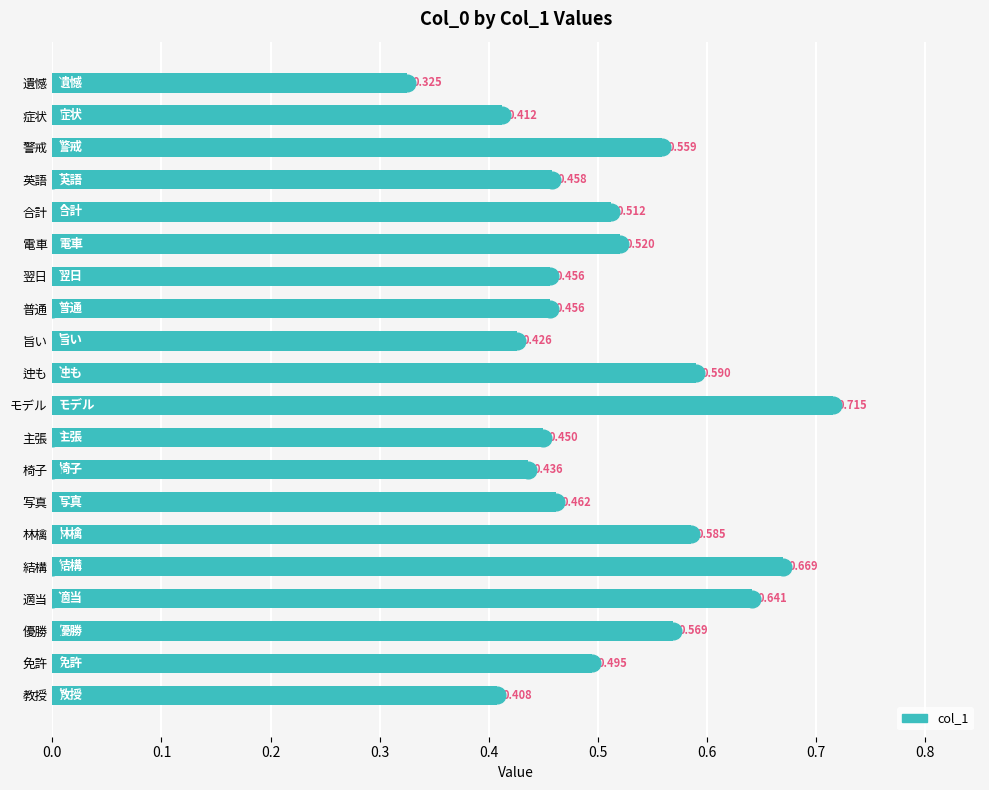

Which category has the highest value across all series?

モデル